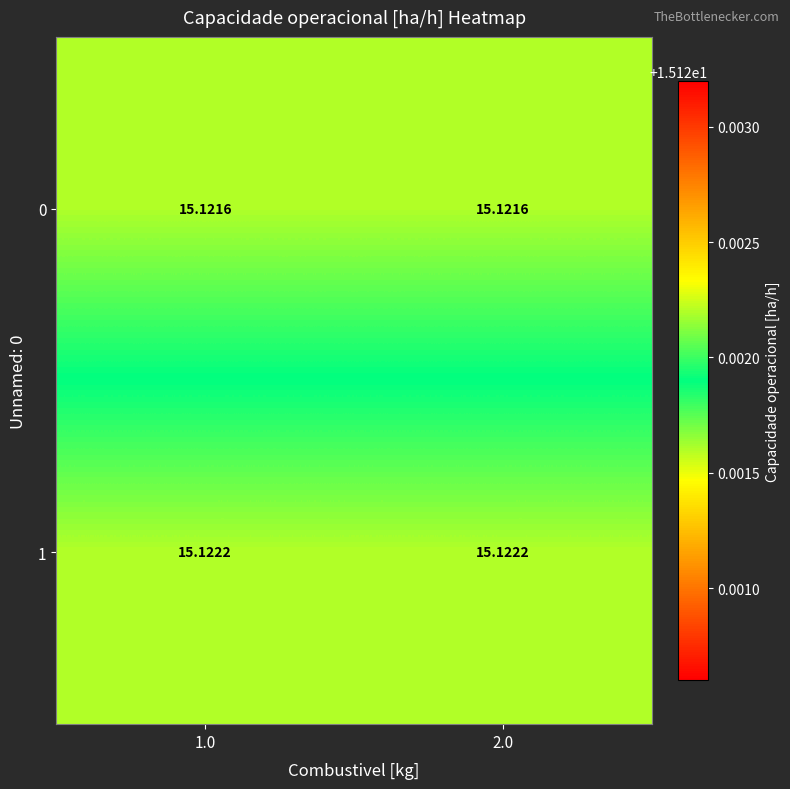

Which series has the largest total across all categories?

1